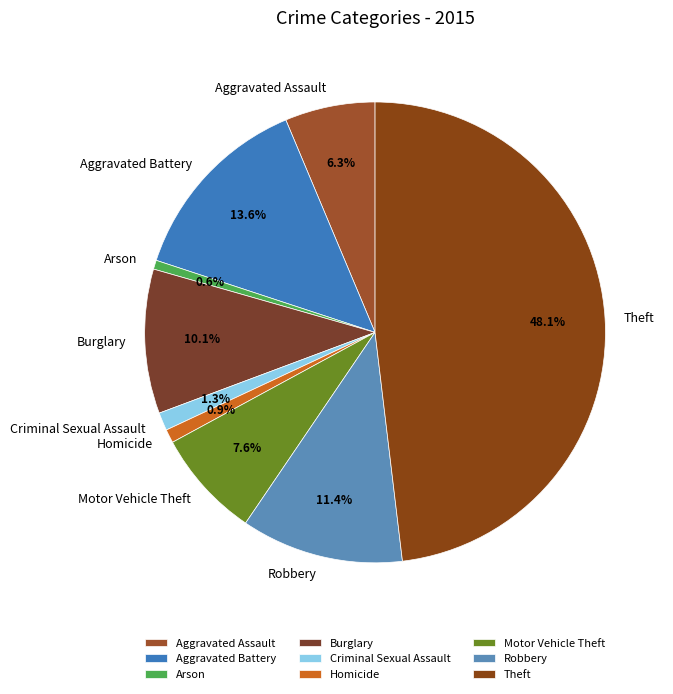

Which has a higher value, Aggravated Assault or Aggravated Battery?

Aggravated Battery